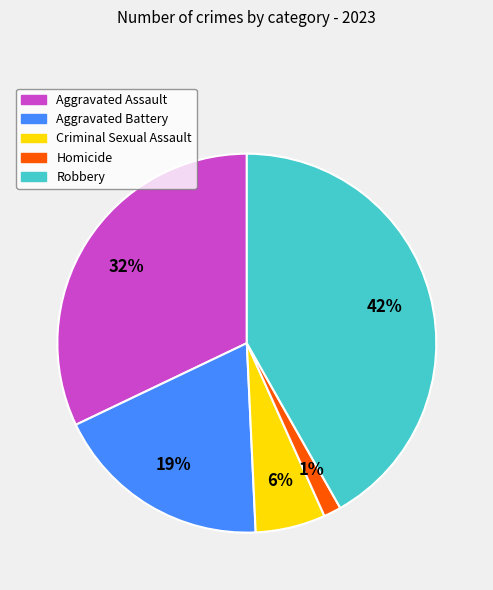

Which has a higher value, Homicide or Aggravated Assault?

Aggravated Assault